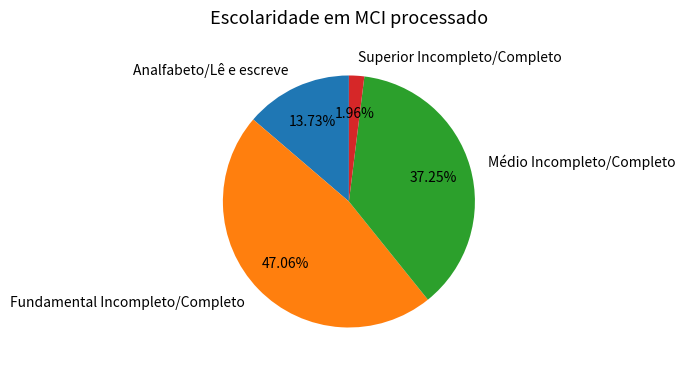

Combined, do Analfabeto/Lê e escreve and Fundamental Incompleto/Completo account for over 50%?

Yes